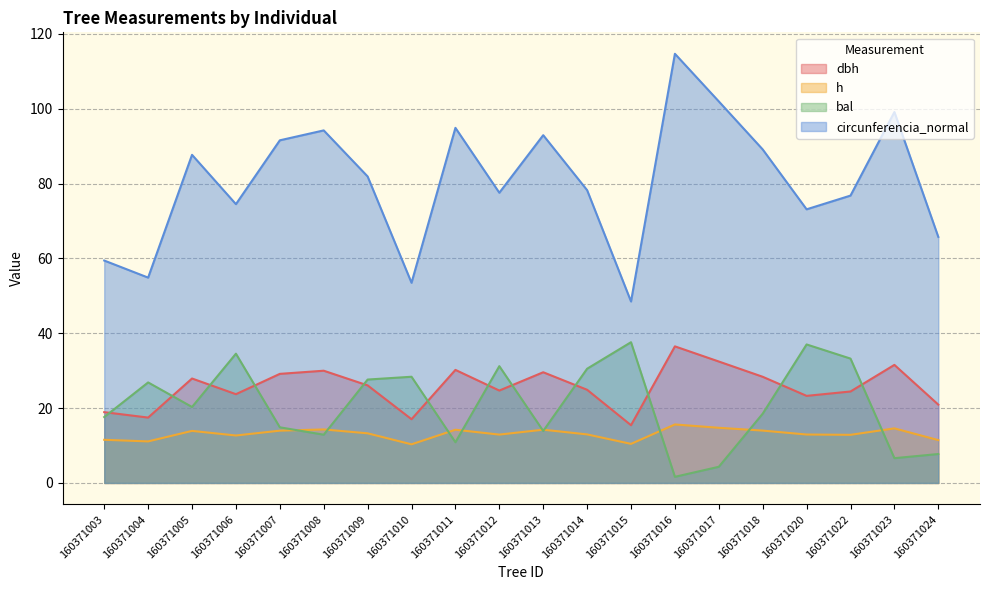

What is the minimum value for bal?

1.6